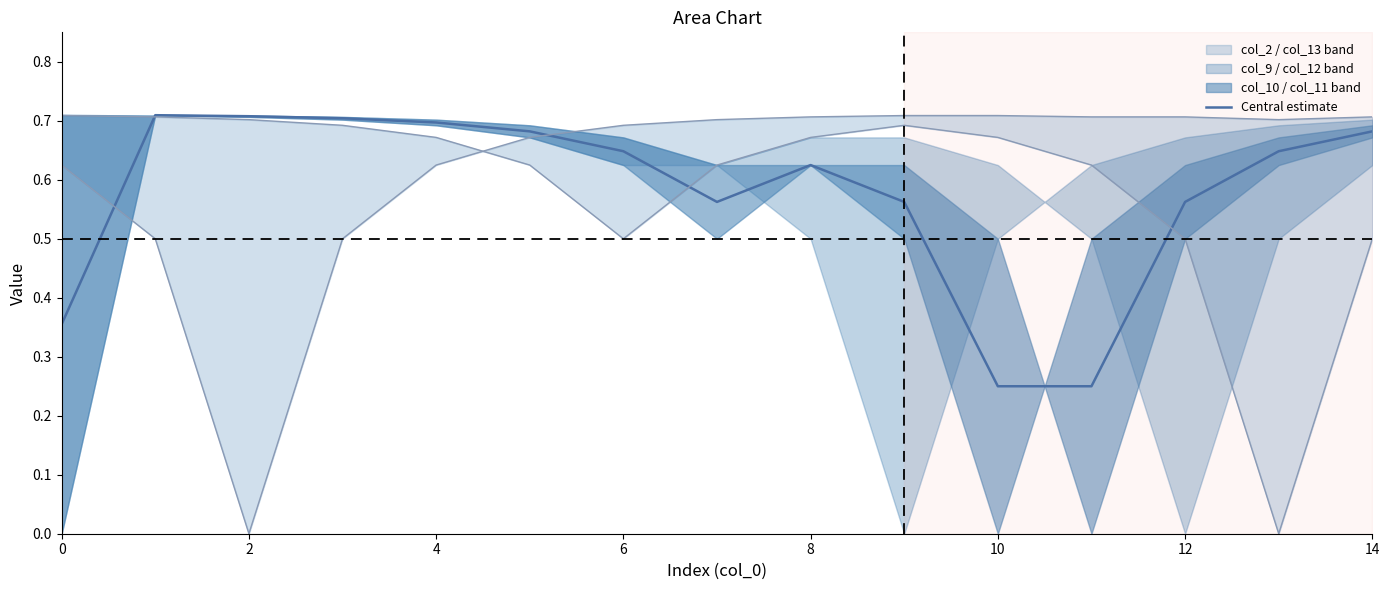

The value at 10 is 0.4. True or false?

False